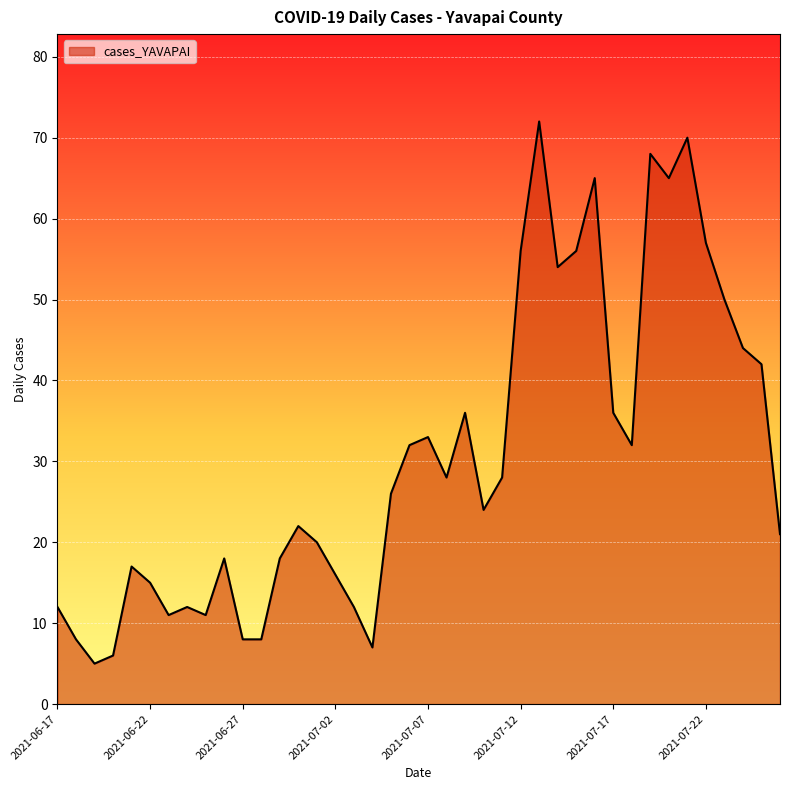

What is the minimum value shown in the chart?

5